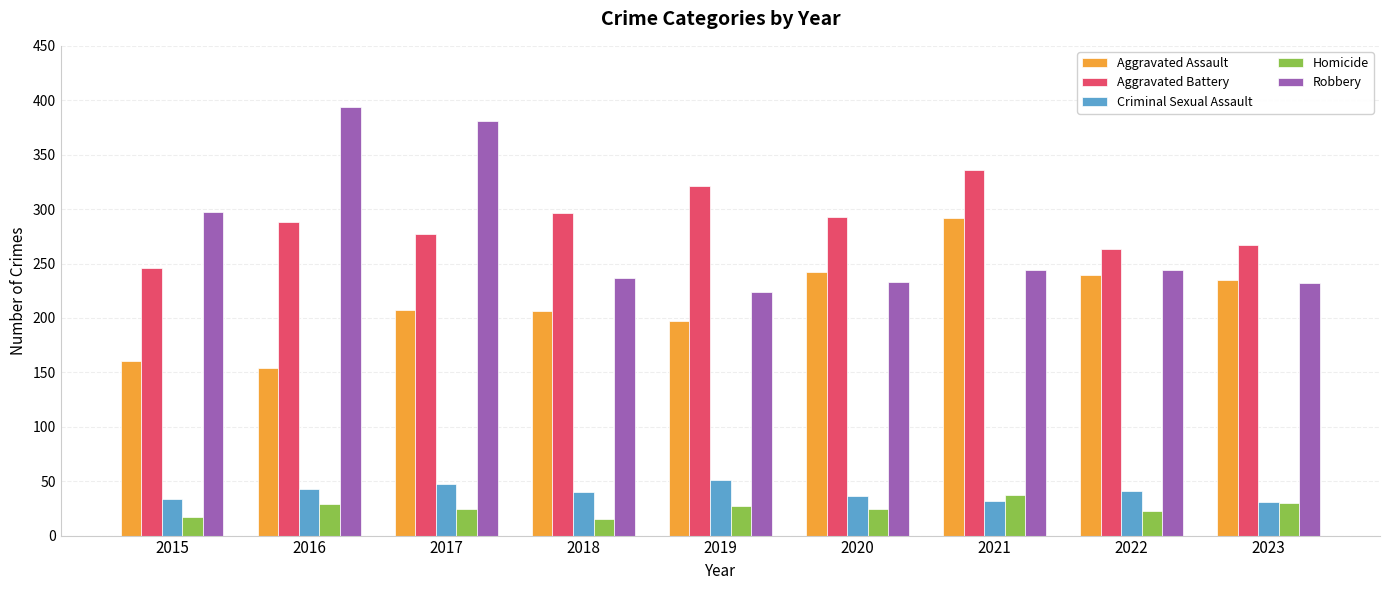

At which category does the chart reach its peak across all series?

2016